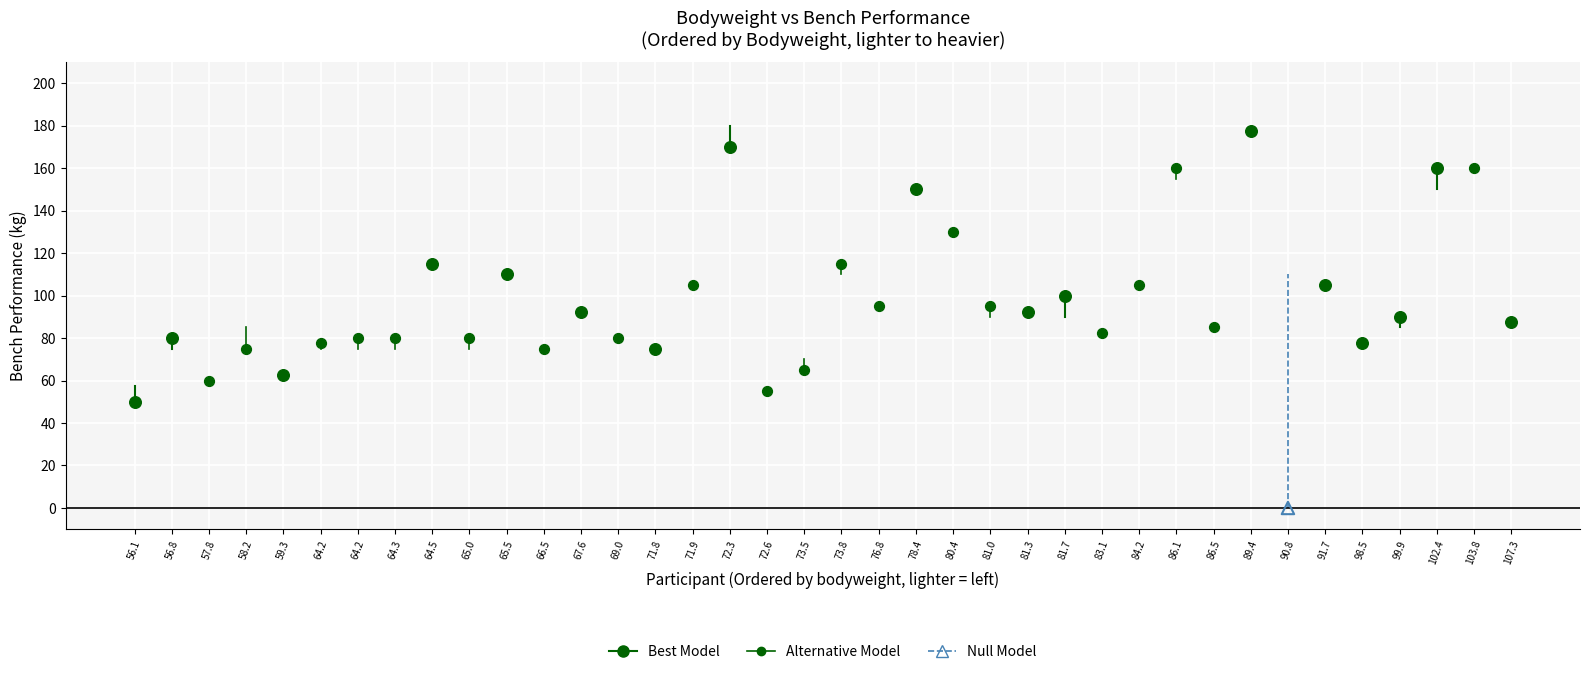

Which series contains the highest Y value?

Best Model